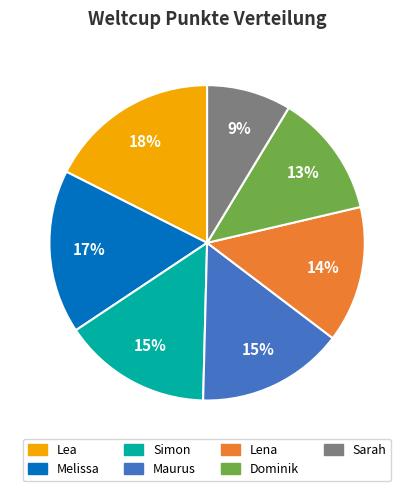

The Sarah slice represents 20% of the pie. True or false?

False